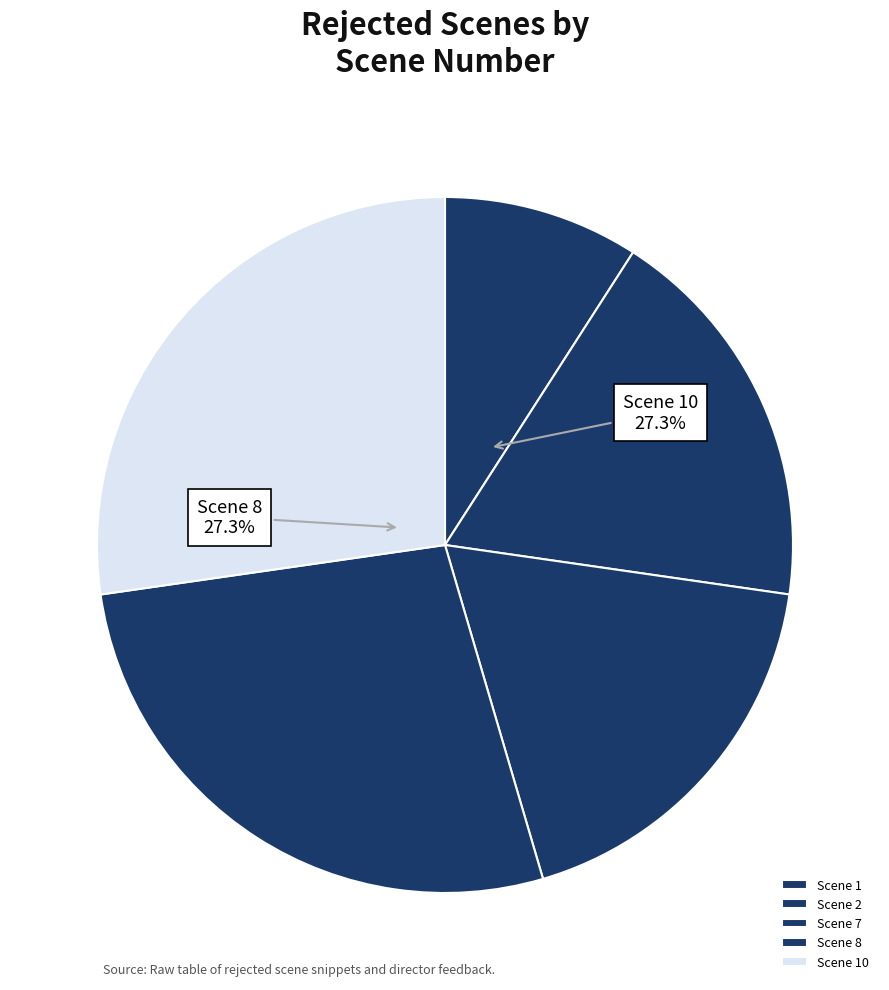

How many segments does this pie chart have?

5